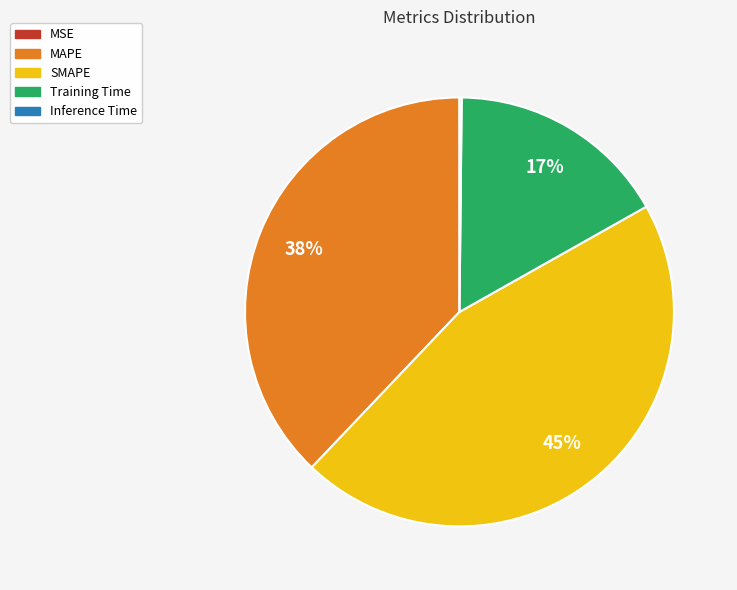

True or false: MAPE accounts for 38% of the total.

True